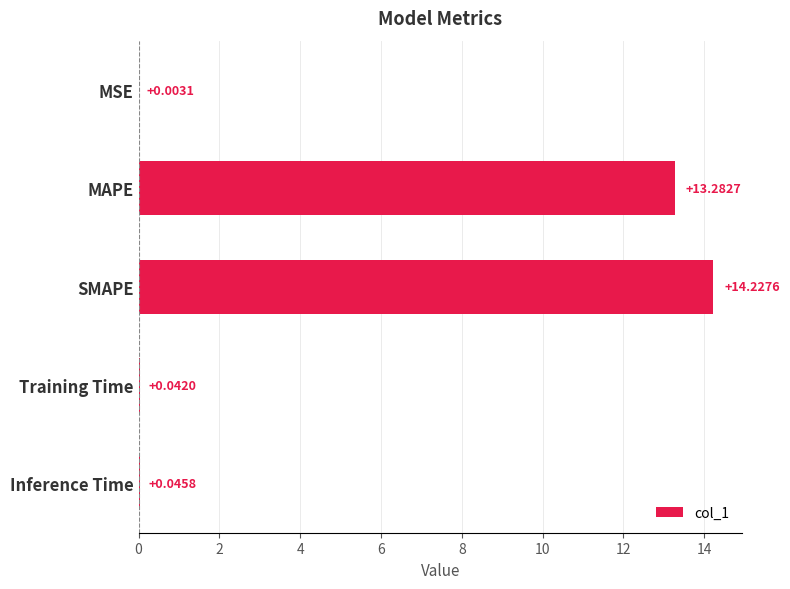

Does the chart contain stacked bars?

No